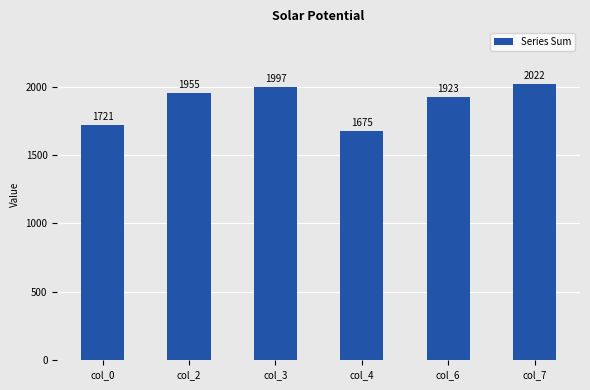

At which label is the value closest to 1848?

col_6